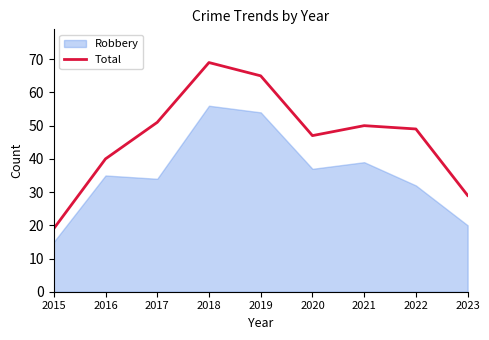

The chart shows a value of 65 at 2019. True or false?

True